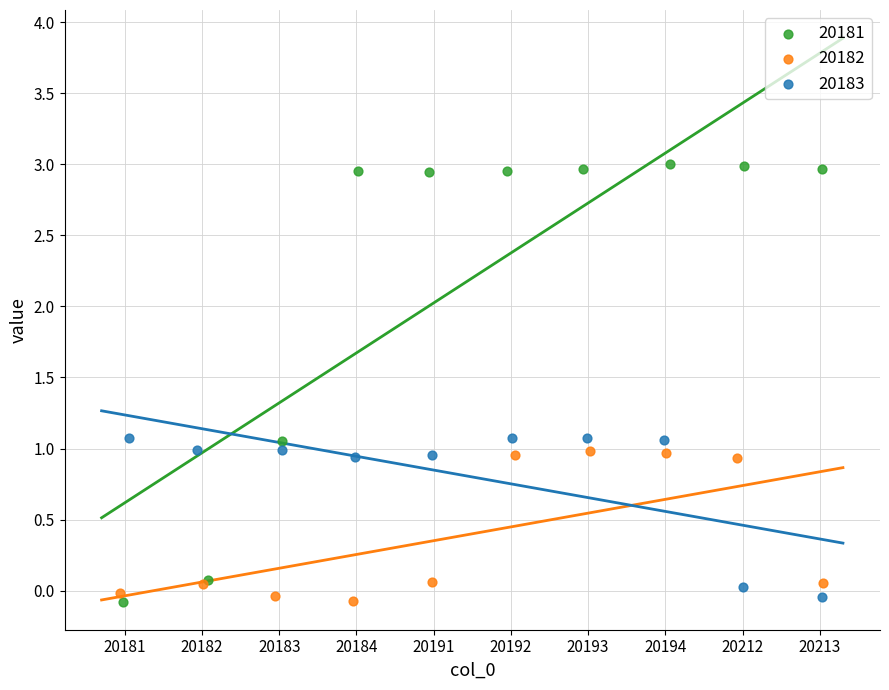

Which series reaches the maximum Y coordinate?

20181